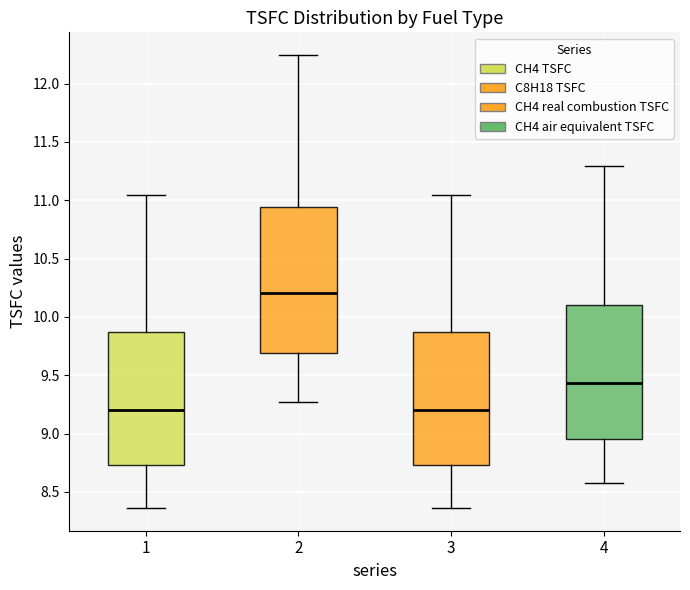

Reading left to right, transcribe this box plot: for each box, give where its median line is, the range the box spans, and where its two whiskers end, as read against the y-axis. The values are not printed on the chart, so give them approximately, as read against the axis.

1: median 9.20, box 8.75 to 9.85, whiskers 8.35 to 11.05
2: median 10.20, box 9.70 to 10.95, whiskers 9.30 to 12.25
3: median 9.20, box 8.75 to 9.85, whiskers 8.35 to 11.05
4: median 9.45, box 8.95 to 10.10, whiskers 8.60 to 11.30